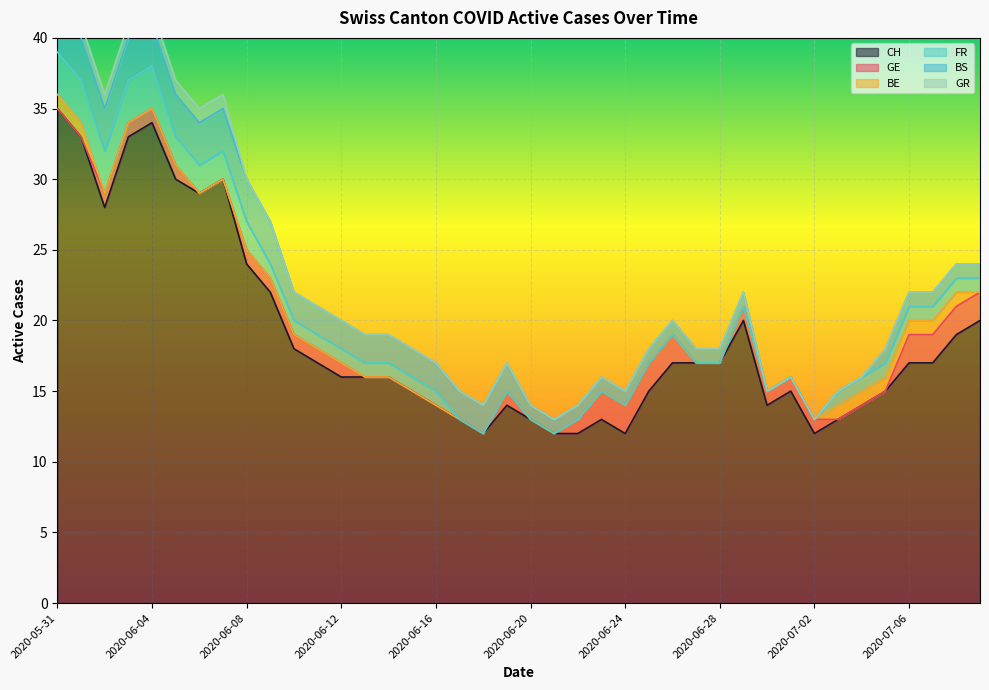

Reading left to right, transcribe all the data shown in this chart.

CH: 2020-05-31=35	2020-06-01=33	2020-06-02=28	2020-06-03=33	2020-06-04=34	2020-06-05=30	2020-06-06=29	2020-06-07=30	2020-06-08=24	2020-06-09=22	2020-06-10=18	2020-06-11=17	2020-06-12=16	2020-06-13=16	2020-06-14=16	2020-06-15=15	2020-06-16=14	2020-06-17=13	2020-06-18=12	2020-06-19=14	2020-06-20=13	2020-06-21=12	2020-06-22=12	2020-06-23=13	2020-06-24=12	2020-06-25=15	2020-06-26=17	2020-06-27=17	2020-06-28=17	2020-06-29=20	2020-06-30=14	2020-07-01=15	2020-07-02=12	2020-07-03=13	2020-07-04=14	2020-07-05=15	2020-07-06=17	2020-07-07=17	2020-07-08=19	2020-07-09=20
GE: 2020-05-31=0	2020-06-01=0	2020-06-02=1	2020-06-03=1	2020-06-04=1	2020-06-05=1	2020-06-06=0	2020-06-07=0	2020-06-08=1	2020-06-09=1	2020-06-10=1	2020-06-11=1	2020-06-12=1	2020-06-13=0	2020-06-14=0	2020-06-15=0	2020-06-16=0	2020-06-17=0	2020-06-18=0	2020-06-19=1	2020-06-20=0	2020-06-21=0	2020-06-22=1	2020-06-23=2	2020-06-24=2	2020-06-25=2	2020-06-26=2	2020-06-27=0	2020-06-28=0	2020-06-29=1	2020-06-30=1	2020-07-01=1	2020-07-02=1	2020-07-03=0	2020-07-04=0	2020-07-05=0	2020-07-06=2	2020-07-07=2	2020-07-08=2	2020-07-09=2
BE: 2020-05-31=1	2020-06-01=1	2020-06-02=0	2020-06-03=0	2020-06-04=0	2020-06-05=0	2020-06-06=0	2020-06-07=0	2020-06-08=0	2020-06-09=0	2020-06-10=0	2020-06-11=0	2020-06-12=0	2020-06-13=0	2020-06-14=0	2020-06-15=0	2020-06-16=0	2020-06-17=0	2020-06-18=0	2020-06-19=0	2020-06-20=0	2020-06-21=0	2020-06-22=0	2020-06-23=0	2020-06-24=0	2020-06-25=0	2020-06-26=0	2020-06-27=0	2020-06-28=0	2020-06-29=0	2020-06-30=0	2020-07-01=0	2020-07-02=0	2020-07-03=1	2020-07-04=1	2020-07-05=1	2020-07-06=1	2020-07-07=1	2020-07-08=1	2020-07-09=0
FR: 2020-05-31=3	2020-06-01=3	2020-06-02=3	2020-06-03=3	2020-06-04=3	2020-06-05=2	2020-06-06=2	2020-06-07=2	2020-06-08=2	2020-06-09=1	2020-06-10=1	2020-06-11=1	2020-06-12=1	2020-06-13=1	2020-06-14=1	2020-06-15=1	2020-06-16=1	2020-06-17=0	2020-06-18=0	2020-06-19=0	2020-06-20=0	2020-06-21=0	2020-06-22=0	2020-06-23=0	2020-06-24=0	2020-06-25=0	2020-06-26=0	2020-06-27=0	2020-06-28=0	2020-06-29=0	2020-06-30=0	2020-07-01=0	2020-07-02=0	2020-07-03=1	2020-07-04=1	2020-07-05=1	2020-07-06=1	2020-07-07=1	2020-07-08=1	2020-07-09=1
BS: 2020-05-31=3	2020-06-01=3	2020-06-02=3	2020-06-03=3	2020-06-04=3	2020-06-05=3	2020-06-06=3	2020-06-07=3	2020-06-08=3	2020-06-09=3	2020-06-10=2	2020-06-11=2	2020-06-12=2	2020-06-13=2	2020-06-14=2	2020-06-15=2	2020-06-16=2	2020-06-17=2	2020-06-18=2	2020-06-19=2	2020-06-20=1	2020-06-21=1	2020-06-22=1	2020-06-23=1	2020-06-24=1	2020-06-25=1	2020-06-26=1	2020-06-27=1	2020-06-28=1	2020-06-29=1	2020-06-30=0	2020-07-01=0	2020-07-02=0	2020-07-03=0	2020-07-04=0	2020-07-05=1	2020-07-06=1	2020-07-07=1	2020-07-08=1	2020-07-09=1
GR: 2020-05-31=1	2020-06-01=1	2020-06-02=1	2020-06-03=1	2020-06-04=1	2020-06-05=1	2020-06-06=1	2020-06-07=1	2020-06-08=0	2020-06-09=0	2020-06-10=0	2020-06-11=0	2020-06-12=0	2020-06-13=0	2020-06-14=0	2020-06-15=0	2020-06-16=0	2020-06-17=0	2020-06-18=0	2020-06-19=0	2020-06-20=0	2020-06-21=0	2020-06-22=0	2020-06-23=0	2020-06-24=0	2020-06-25=0	2020-06-26=0	2020-06-27=0	2020-06-28=0	2020-06-29=0	2020-06-30=0	2020-07-01=0	2020-07-02=0	2020-07-03=0	2020-07-04=0	2020-07-05=0	2020-07-06=0	2020-07-07=0	2020-07-08=0	2020-07-09=0